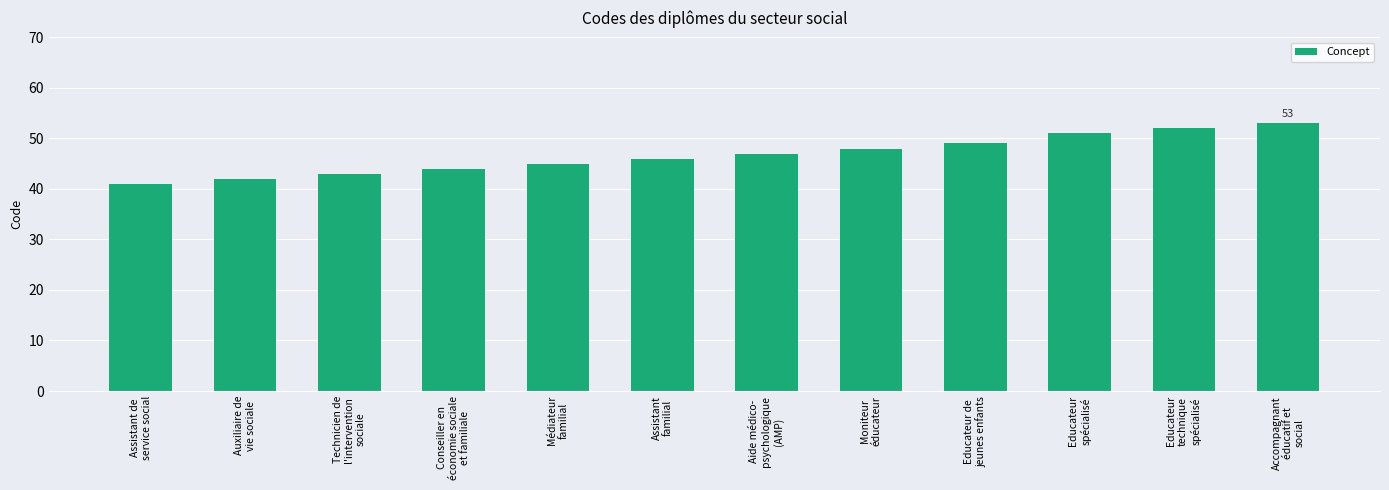

Rank the categories by value from highest to lowest.

Accompagnant
éducatif et
social, Educateur
technique
spécialisé, Educateur
spécialisé, Educateur de
jeunes enfants, Moniteur
éducateur, Aide médico-
psychologique
(AMP), Assistant
familial, Médiateur
familial, Conseiller en
économie sociale
et familiale, Technicien de
l'intervention
sociale, Auxiliaire de
vie sociale, Assistant de
service social